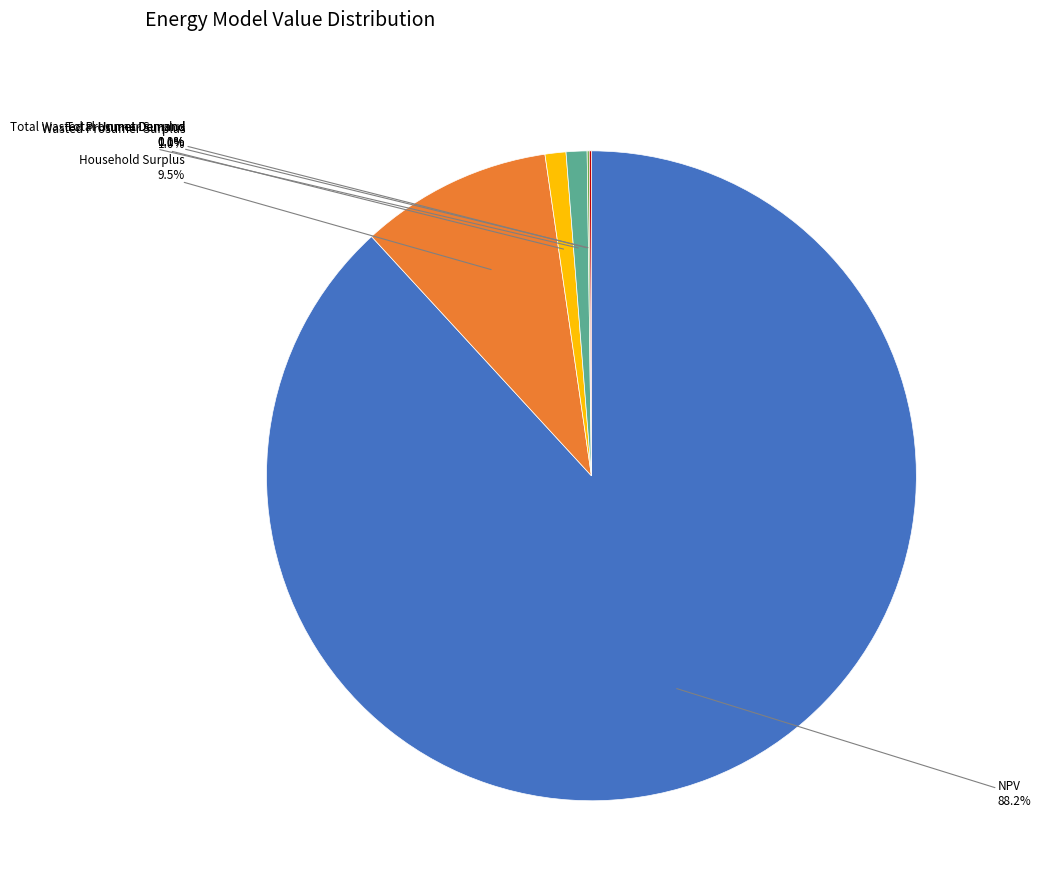

Is the sum of Total Wasted Prosumer Surplus and Household Surplus greater than half?

No